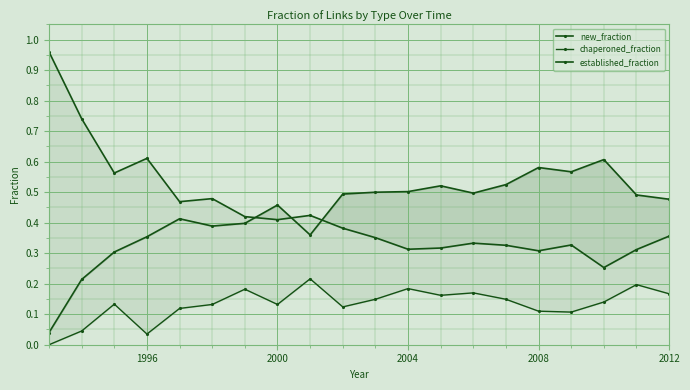

How many series are shown in this chart?

3